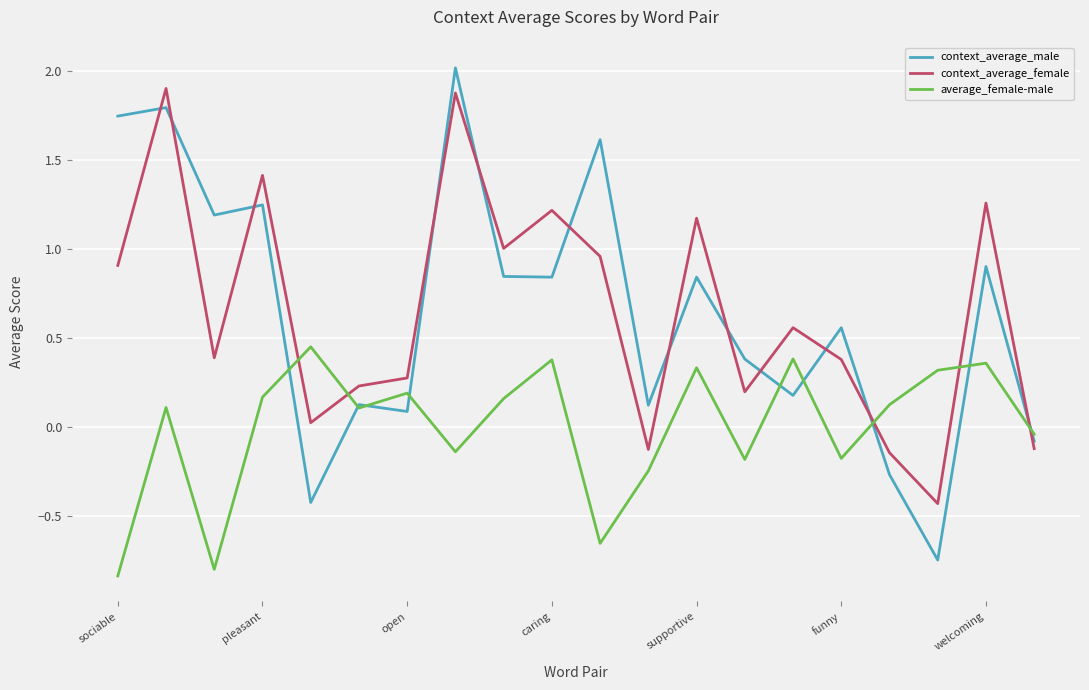

True or false: average_female-male and context_average_female intersect in this chart.

True